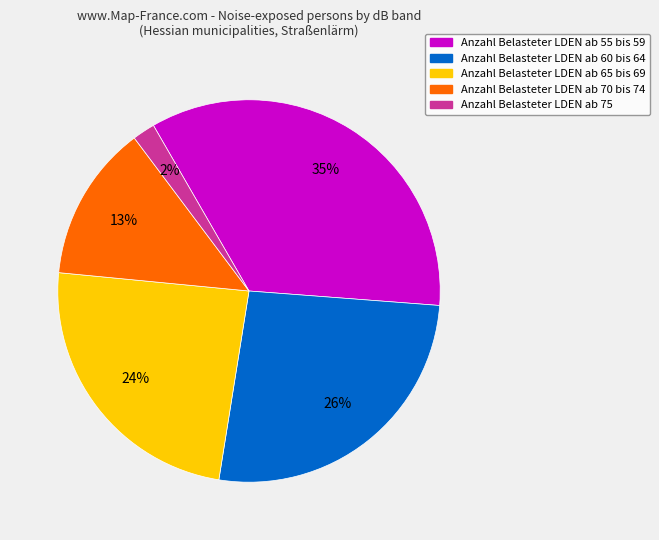

To the nearest percent, what is the difference between the largest and smallest slice percentages?

33%